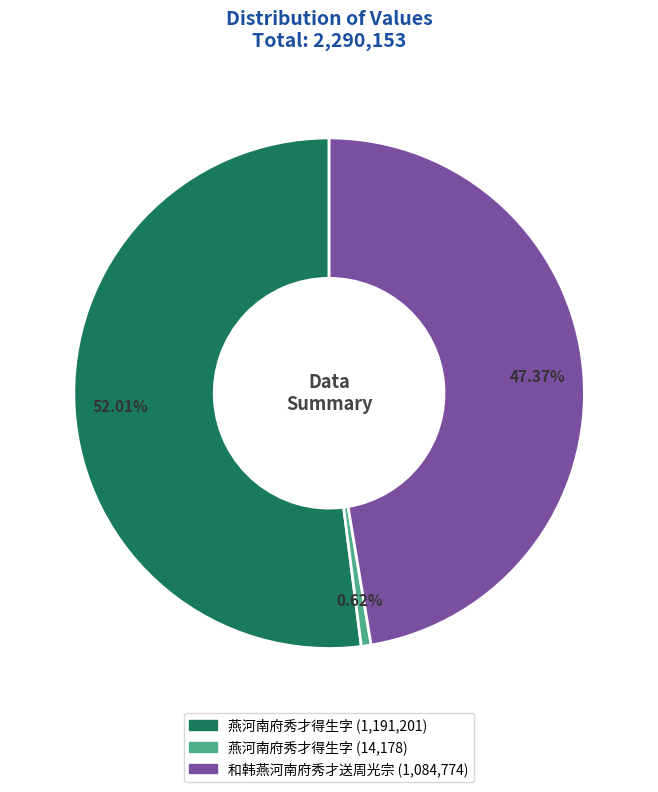

Is there a majority slice in this chart?

Yes